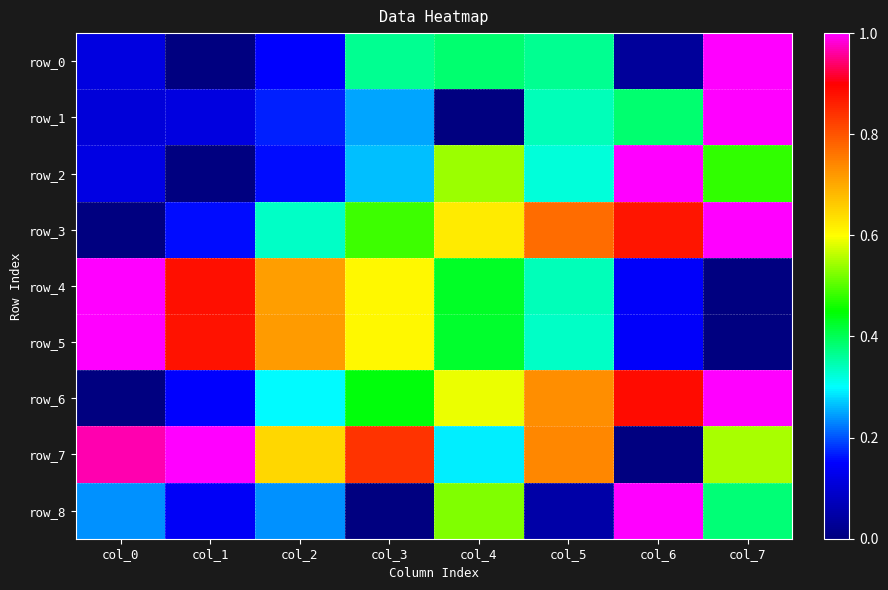

Reading left to right, transcribe all the data shown in this chart.

row_0: 0.1	0.0	0.2	0.4	0.4	0.4	0.0	1.0
row_1: 0.1	0.1	0.2	0.2	0.0	0.3	0.4	1.0
row_2: 0.1	0.0	0.2	0.3	0.5	0.3	1.0	0.5
row_3: 0.0	0.2	0.3	0.5	0.6	0.8	0.9	1.0
row_4: 1.0	0.9	0.7	0.6	0.4	0.3	0.1	0.0
row_5: 1.0	0.9	0.7	0.6	0.4	0.3	0.1	0.0
row_6: 0.0	0.2	0.3	0.4	0.6	0.7	0.9	1.0
row_7: 1.0	1.0	0.6	0.8	0.3	0.7	0.0	0.5
row_8: 0.2	0.1	0.2	0.0	0.5	0.0	1.0	0.4